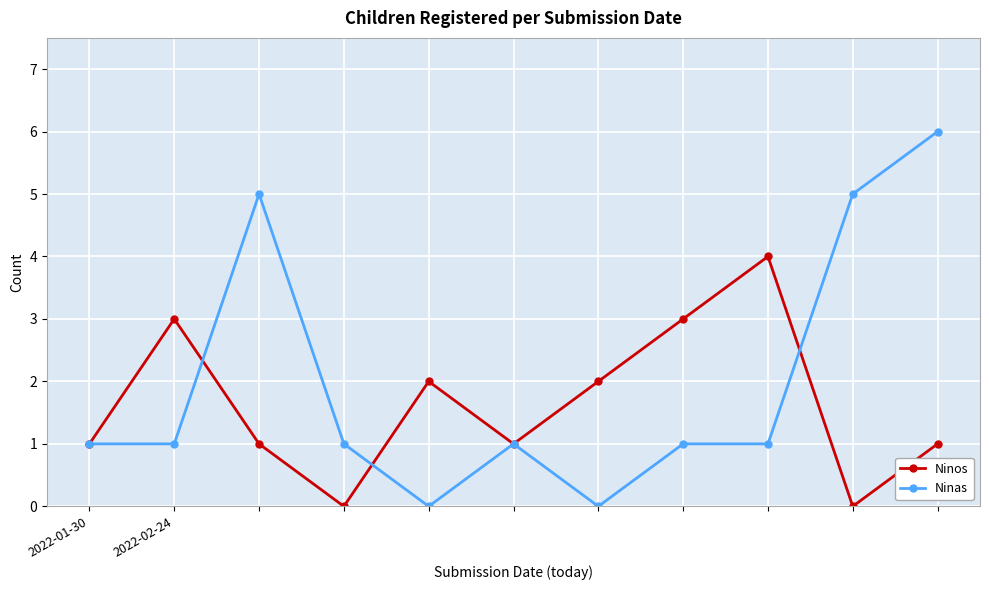

What is the value of the Ninos point at the 11th from the left?

1